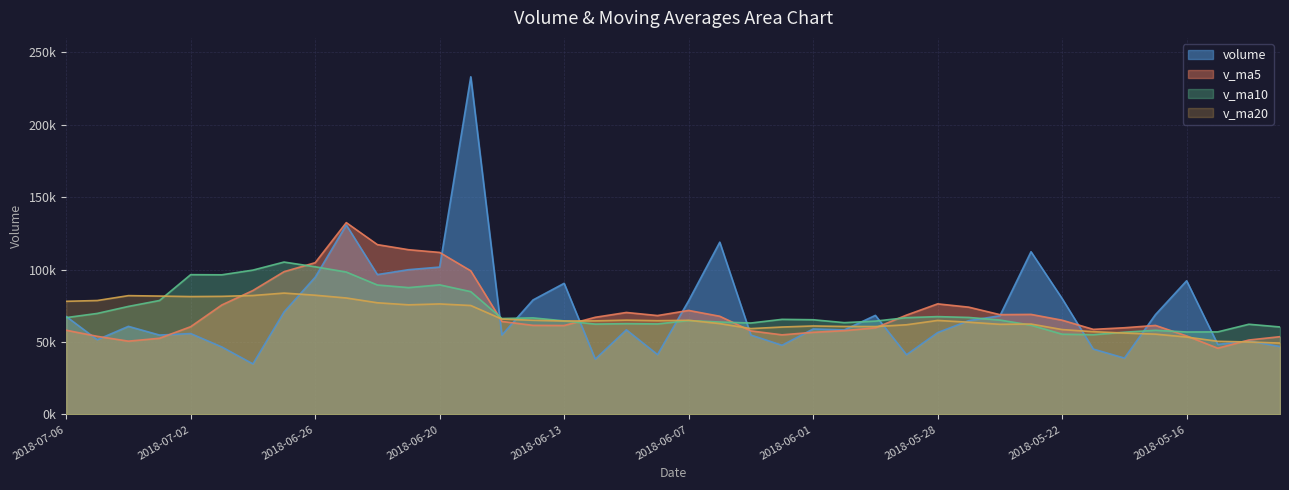

Count the number of data series in this chart.

4